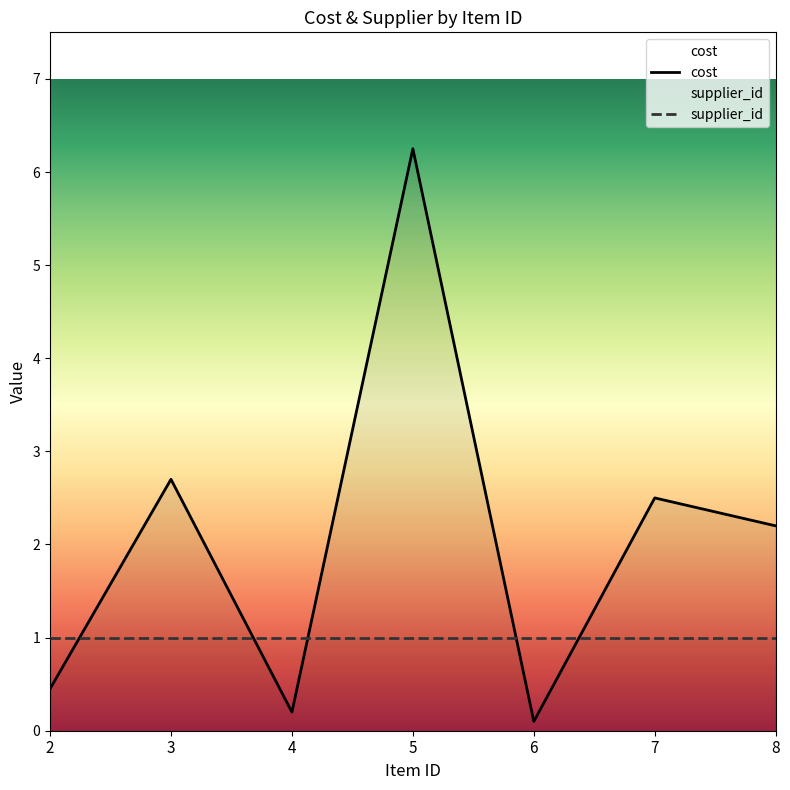

Reading left to right, extract all data points from this chart.

0.5	2.7	0.2	6.2	0.1	2.5	2.2